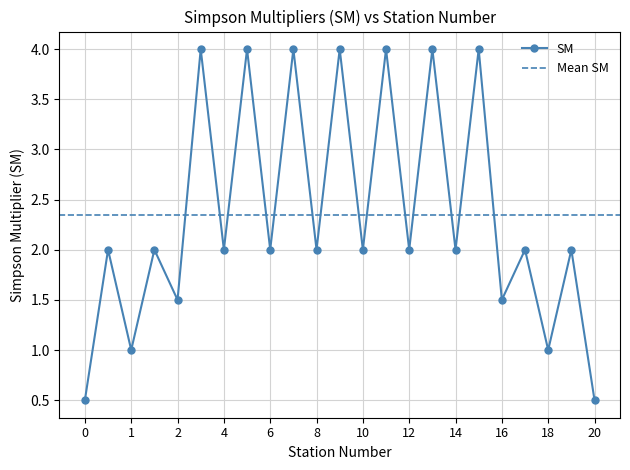

What position from the right is 6?

15